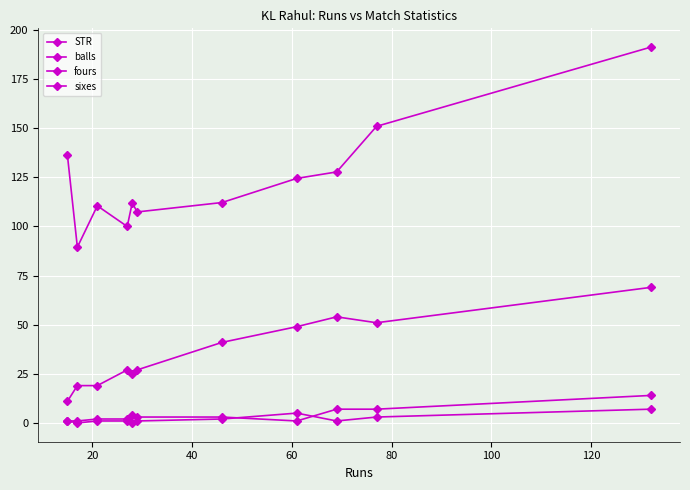

Is this an area chart (filled region under the line)?

No